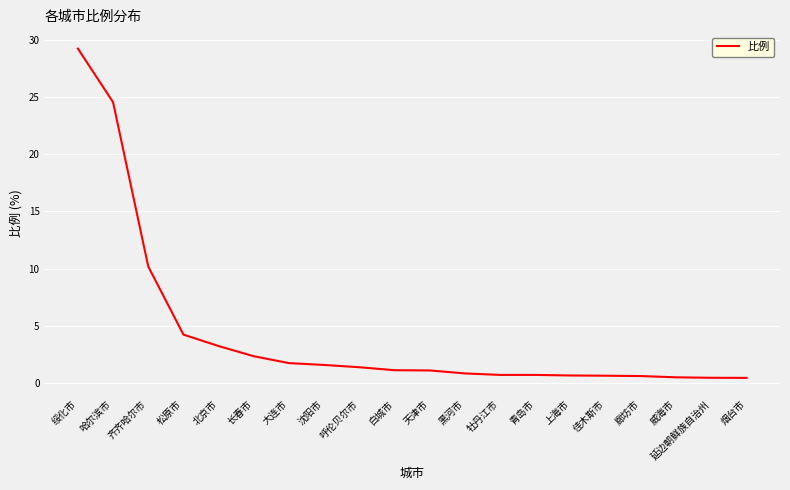

The chart shows a value of 1.4 at 呼伦贝尔市. True or false?

True